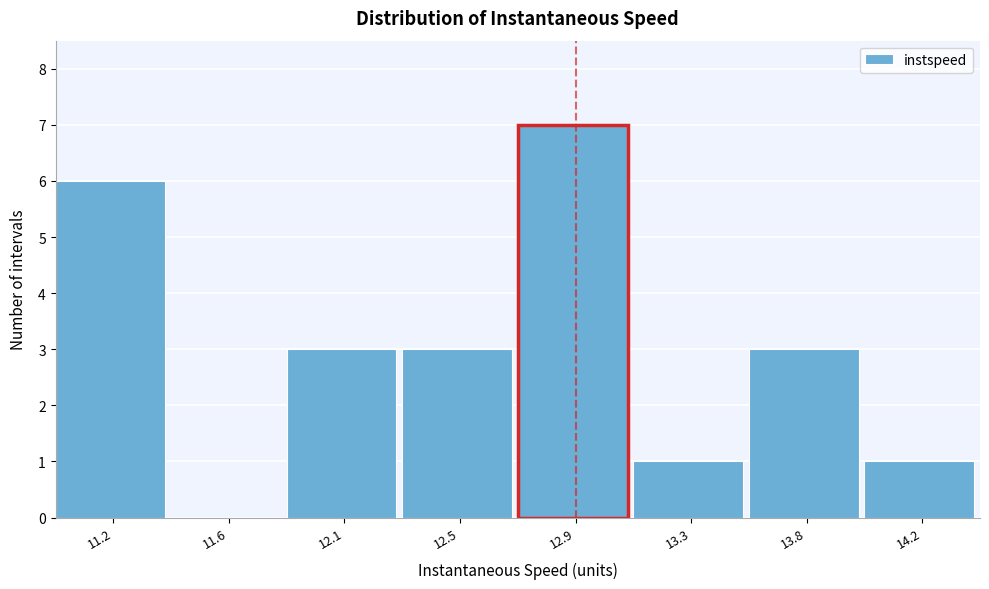

Reading left to right, transcribe all the data shown in this chart.

11.2=6	11.6=0	12.1=3	12.5=3	12.9=7	13.3=1	13.8=3	14.2=1